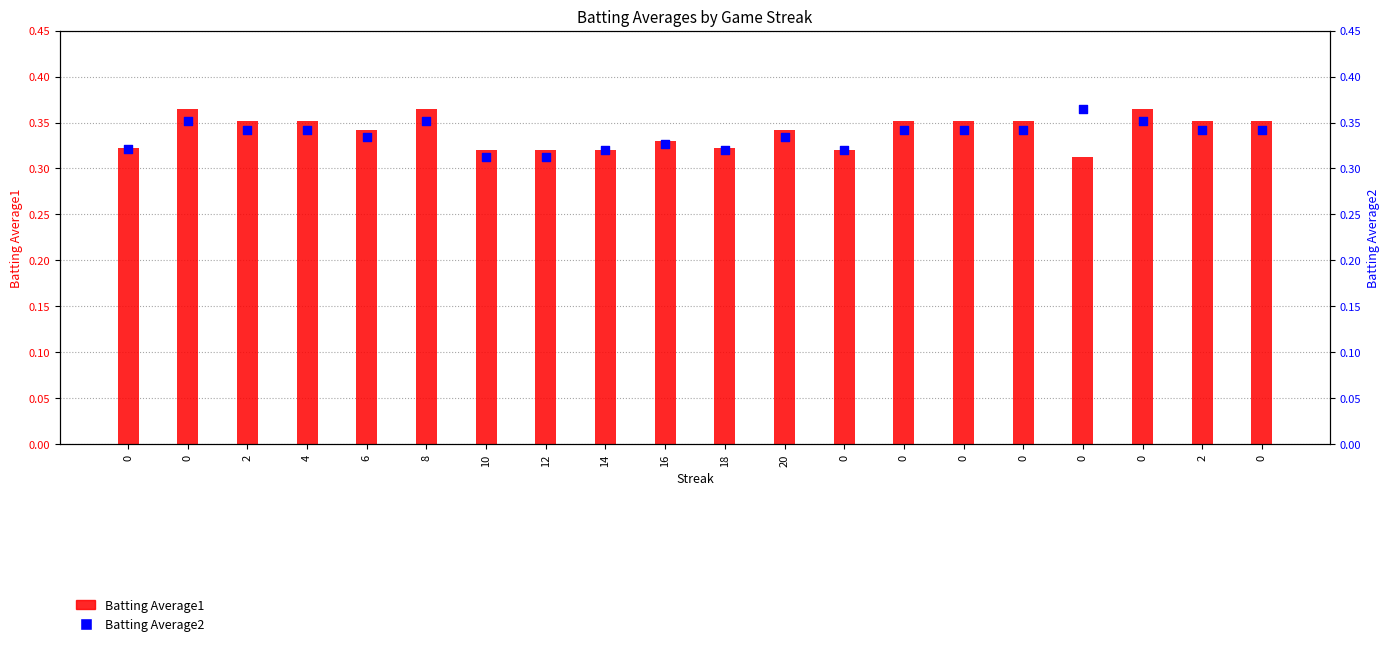

Which series contains the highest Y value?

Batting Average1